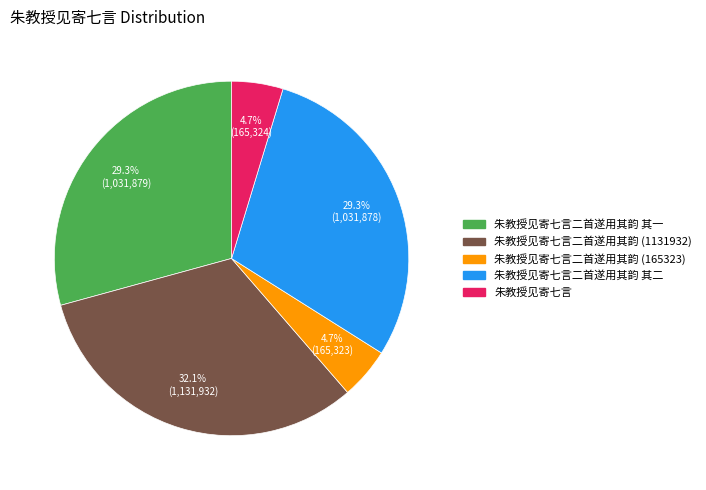

What is the ratio of the value at 朱教授见寄七言 to the value at 朱教授见寄七言二首遂用其韵 (165323)?

1.0